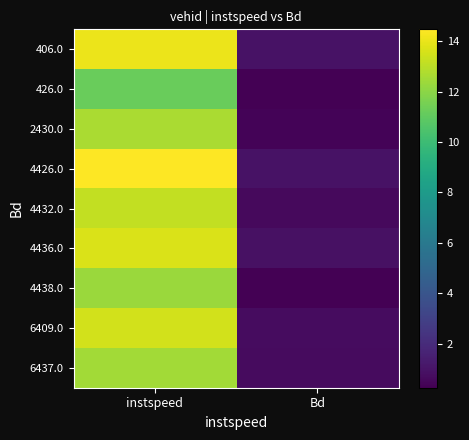

Count the number of categories in the chart.

2